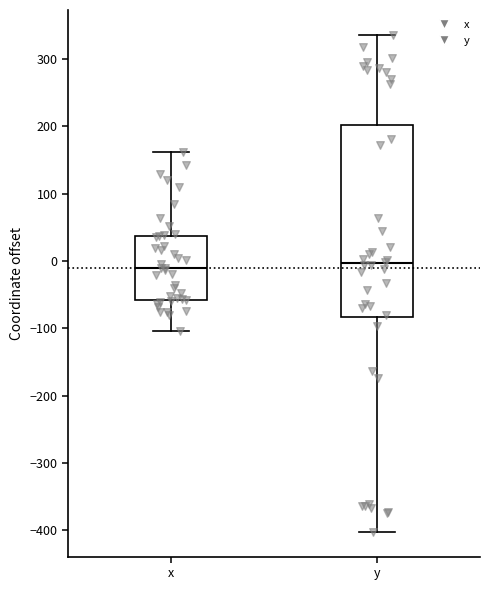

Reading left to right, transcribe this box plot: for each box, give where its median line is, the range the box spans, and where its two whiskers end, as read against the y-axis. The values are not printed on the chart, so give them approximately, as read against the axis.

x: median -10, box -60 to 40, whiskers -100 to 160
y: median 0, box -80 to 200, whiskers -400 to 340